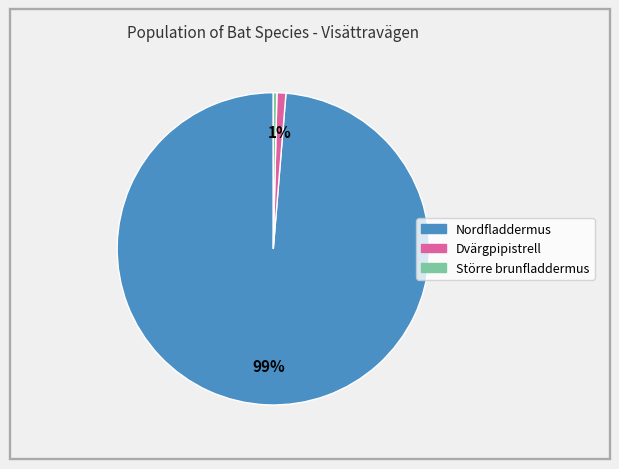

Is there a majority slice in this chart?

Yes